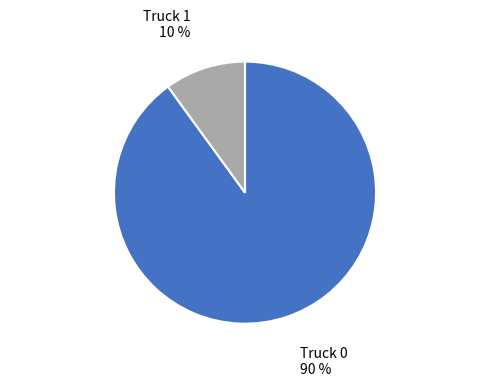

Which has a higher value, Truck 0 or Truck 1?

Truck 0